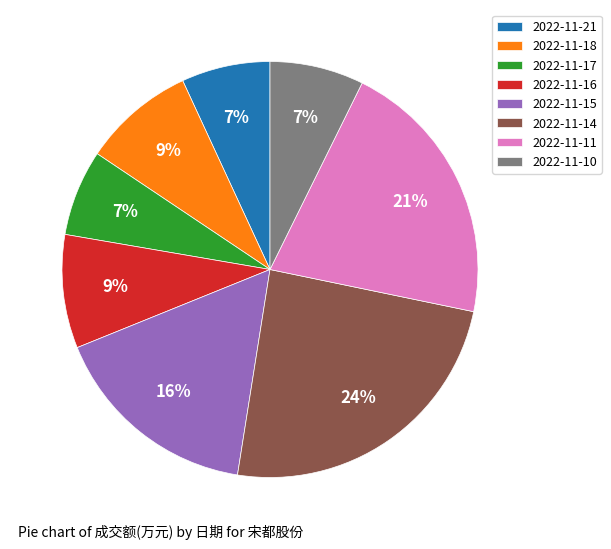

To the nearest percent, what is the combined percentage of 2022-11-21 and 2022-11-15?

23%